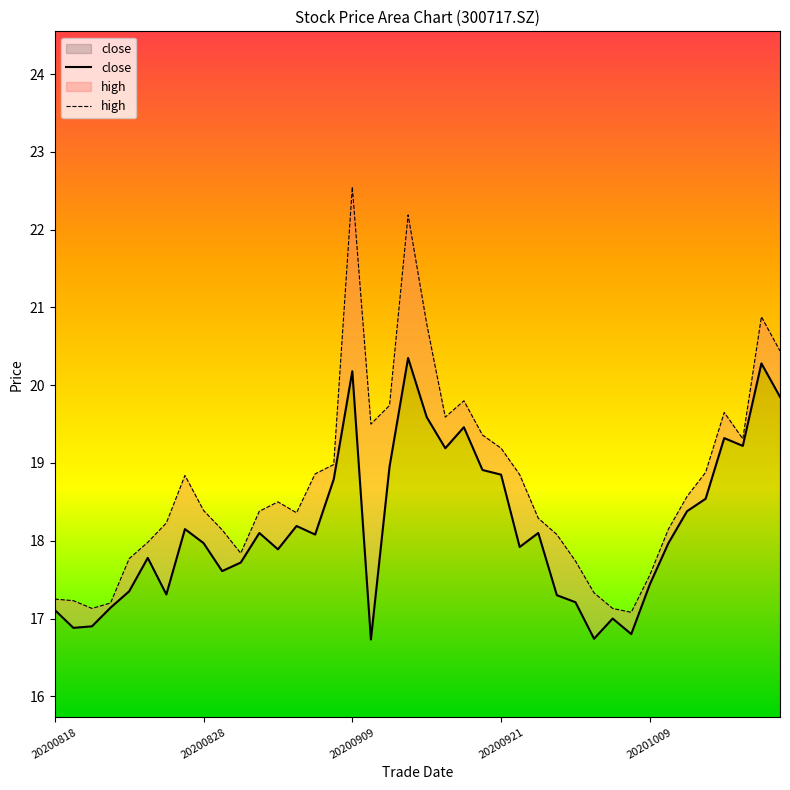

Is the value of high at 20200911 greater than the value of close at 20200911?

Yes